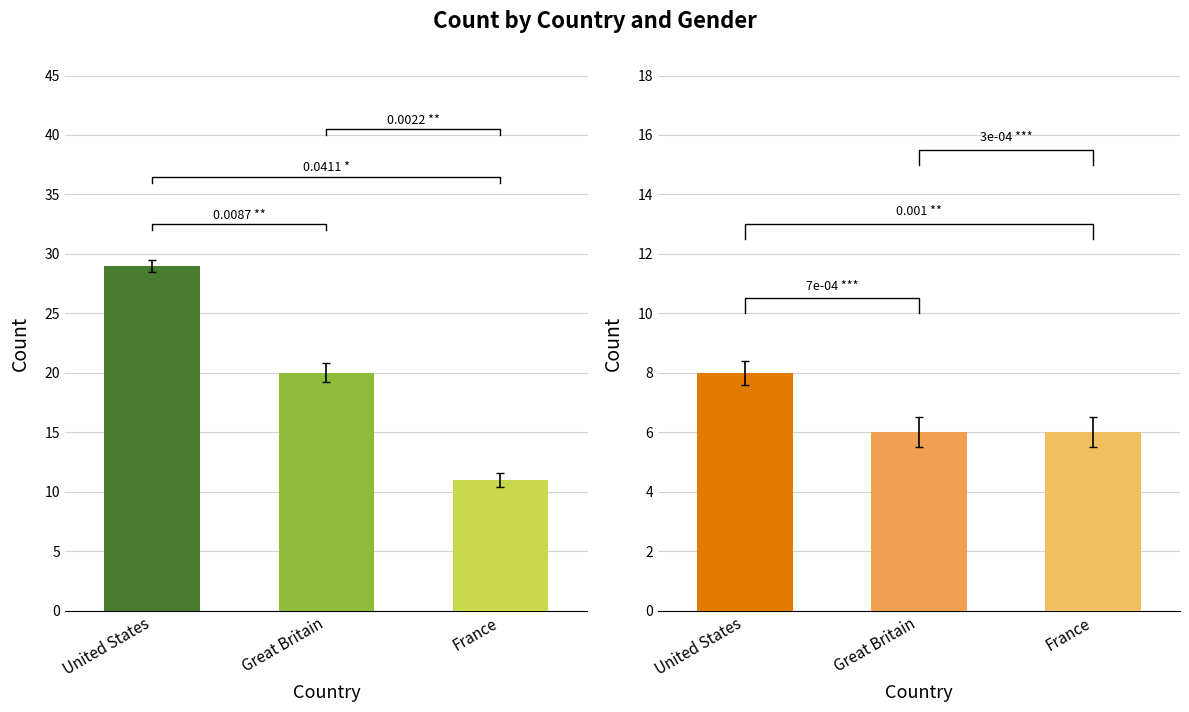

Reading left to right, extract all data points from this chart.

Female: 29	20	11
Male: 8	6	6